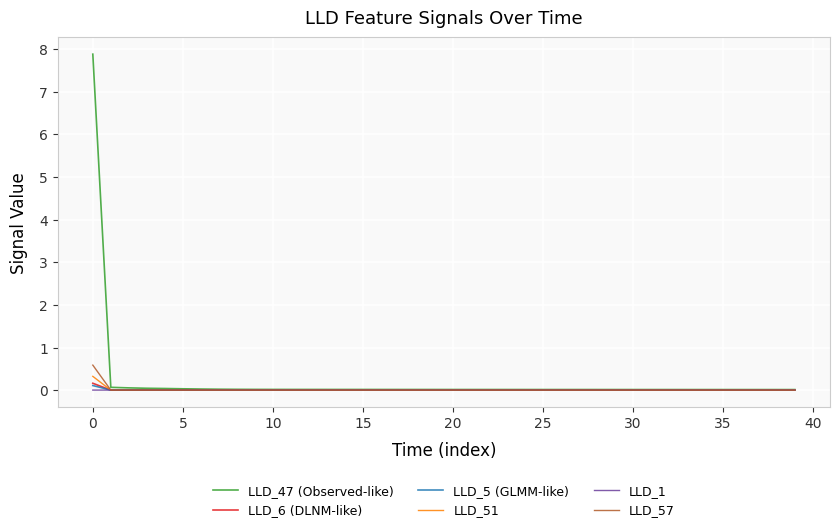

How many times do LLD_51 and LLD_1 cross each other?

1